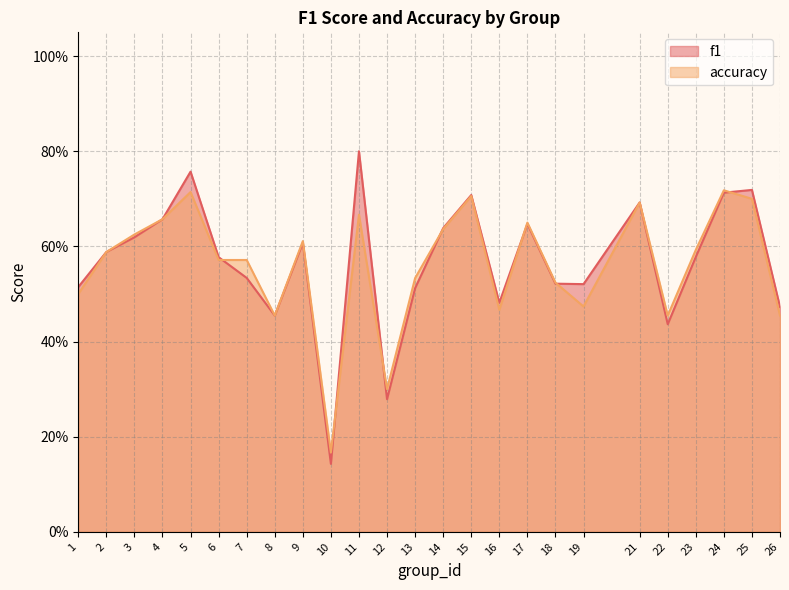

Reading left to right, extract all data points from this chart.

f1: 1=0.5	2=0.6	3=0.6	4=0.7	5=0.8	6=0.6	7=0.5	8=0.5	9=0.6	10=0.1	11=0.8	12=0.3	13=0.5	14=0.6	15=0.7	16=0.5	17=0.6	18=0.5	19=0.5	21=0.7	22=0.4	23=0.6	24=0.7	25=0.7	26=0.5
accuracy: 1=0.5	2=0.6	3=0.6	4=0.7	5=0.7	6=0.6	7=0.6	8=0.5	9=0.6	10=0.2	11=0.7	12=0.3	13=0.5	14=0.6	15=0.7	16=0.5	17=0.7	18=0.5	19=0.5	21=0.7	22=0.5	23=0.6	24=0.7	25=0.7	26=0.5